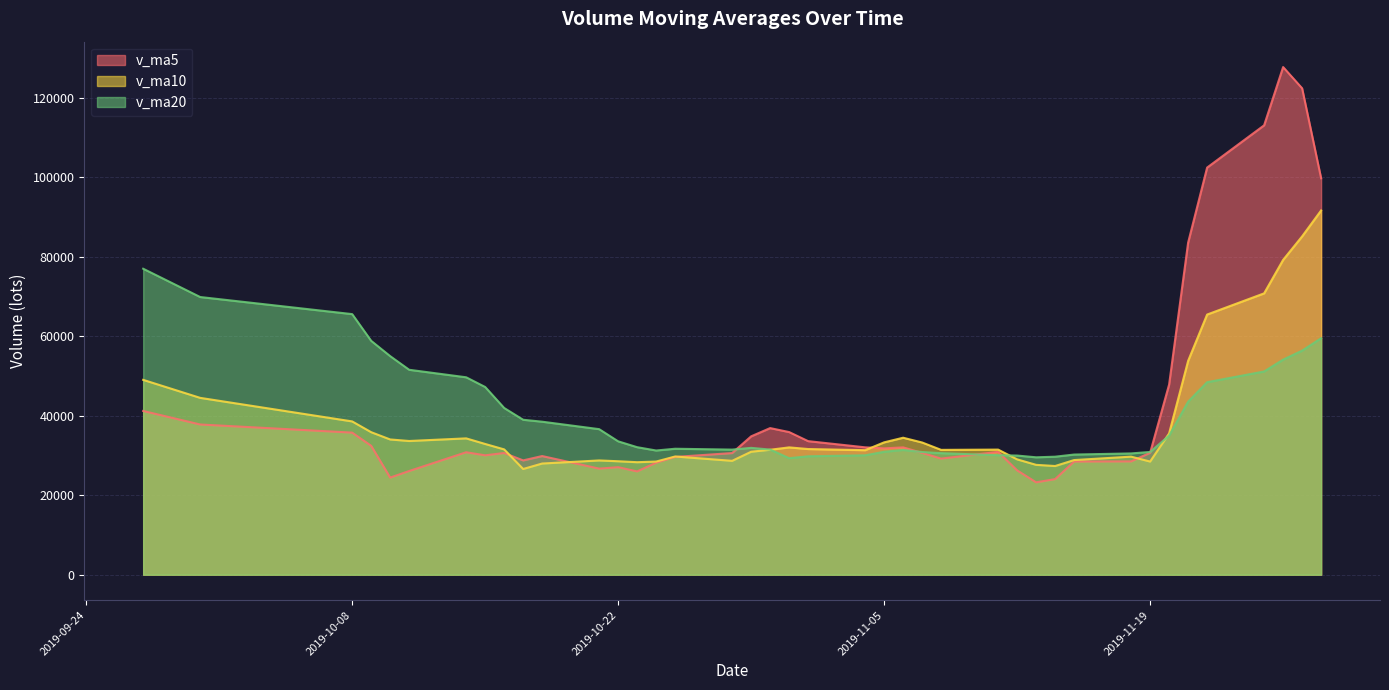

In v_ma5, how many points are higher than both neighbors (excluding endpoints)?

8